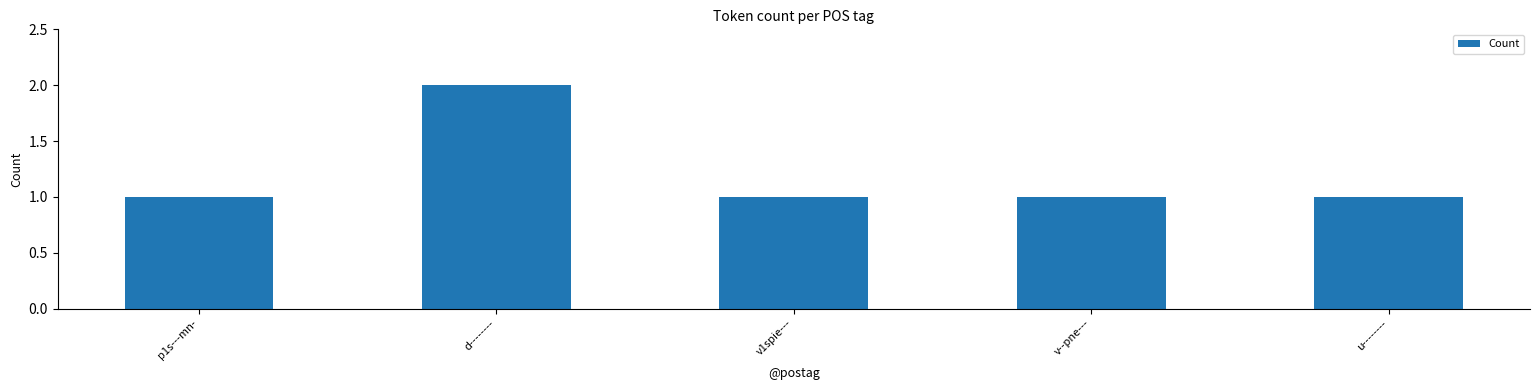

Which label corresponds to the largest value in the chart?

d--------